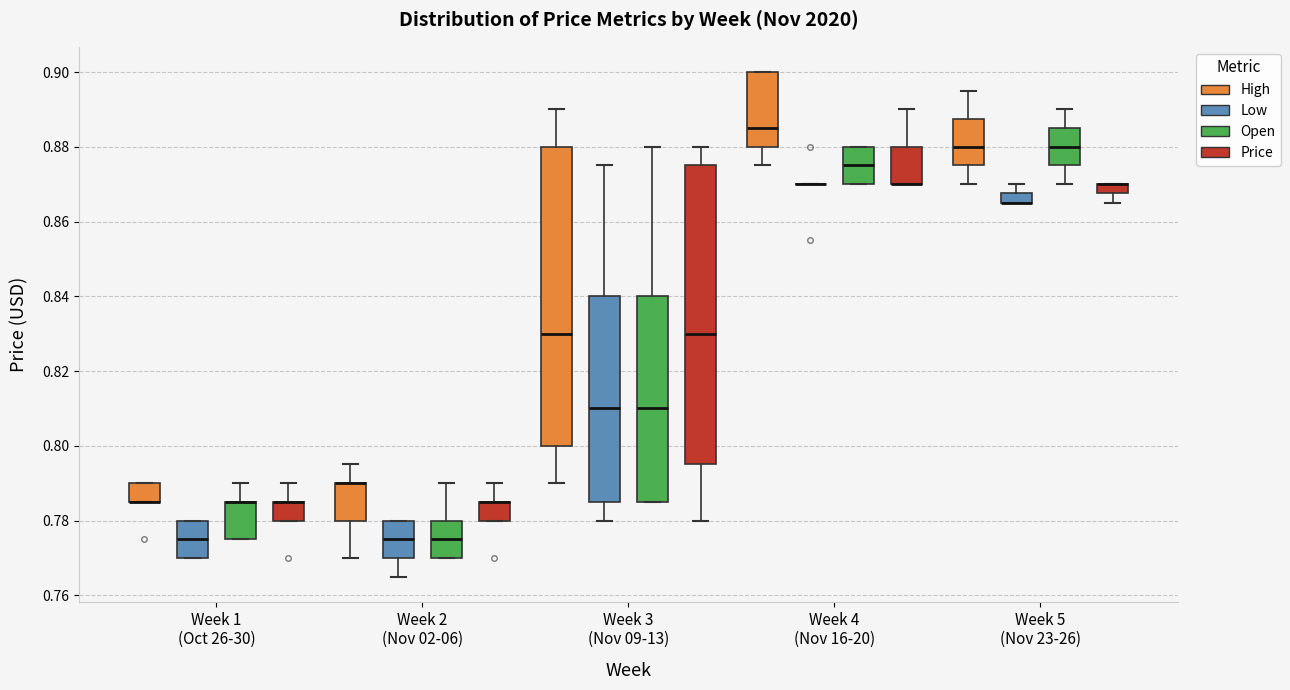

Where does the upper whisker of the box for Week 5 (Nov 23-26) (Open) end on the y-axis? The values are not printed on the chart, so give them approximately, as read against the axis.

0.890